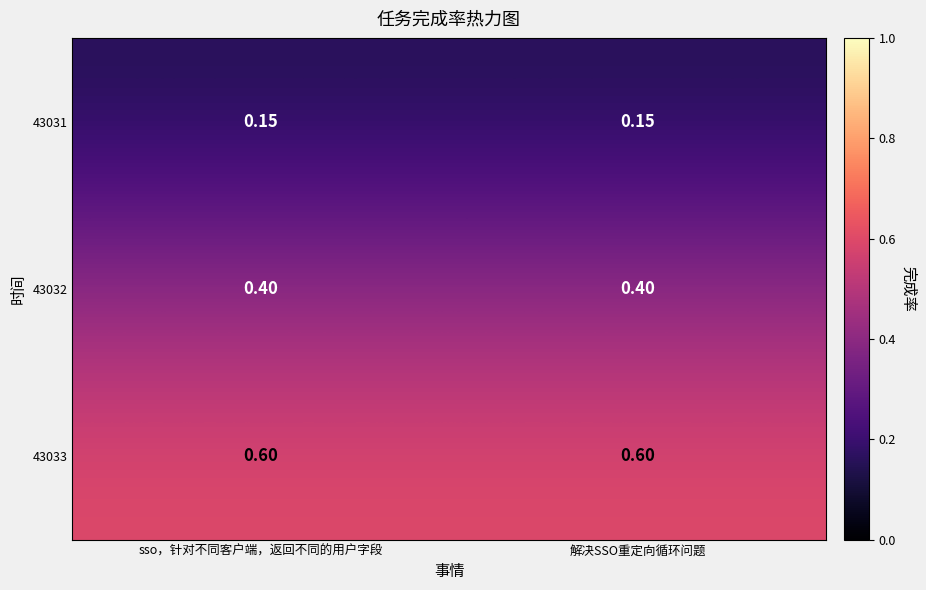

Is the value of 43033 at 解决SSO重定向循环问题 greater than the value of 43032 at sso，针对不同客户端，返回不同的用户字段?

Yes